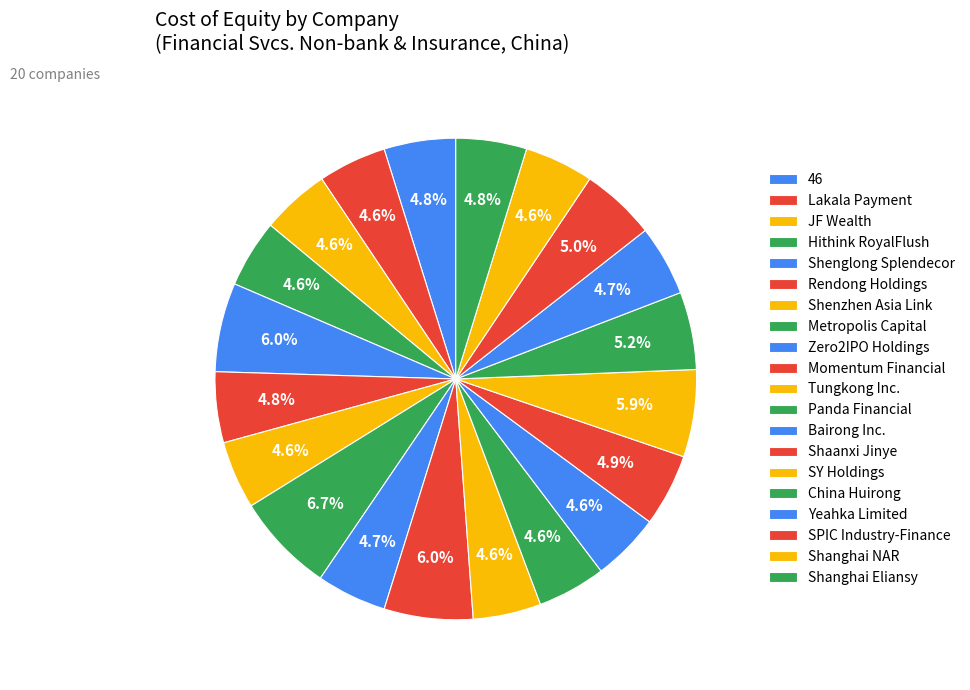

What portion of the pie excludes Bairong Inc.?

95.4%